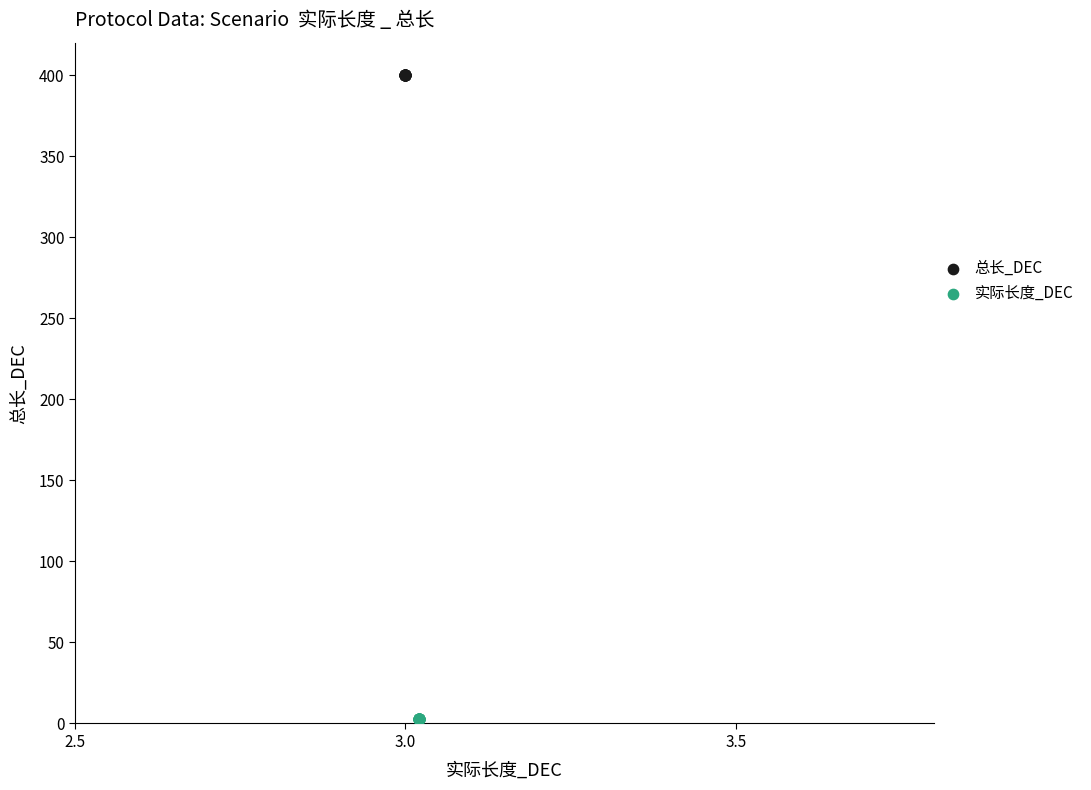

Which series reaches the minimum Y coordinate?

实际长度_DEC